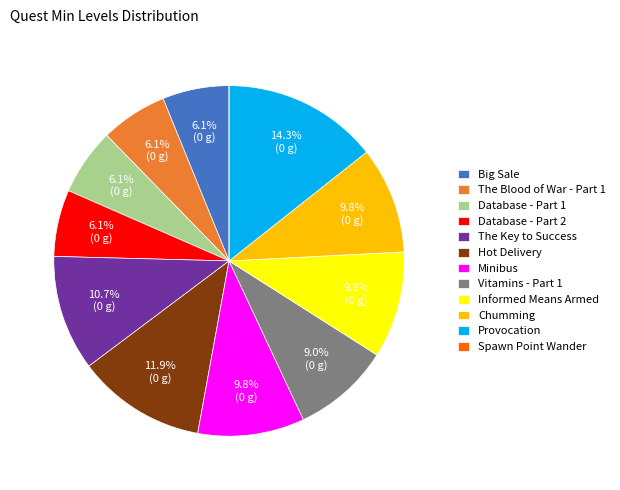

The Database - Part 1 slice represents 18% of the pie. True or false?

False